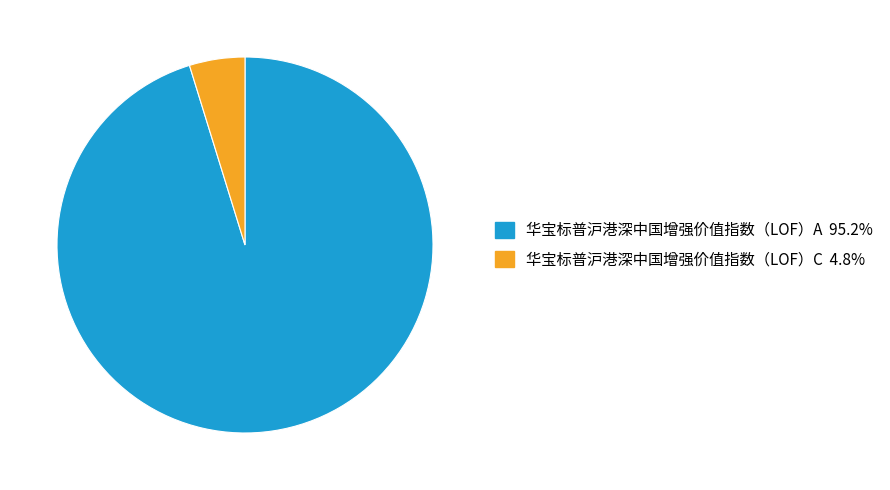

Do 华宝标普沪港深中国增强价值指数（LOF）C and 华宝标普沪港深中国增强价值指数（LOF）A together represent more than half of the pie?

Yes